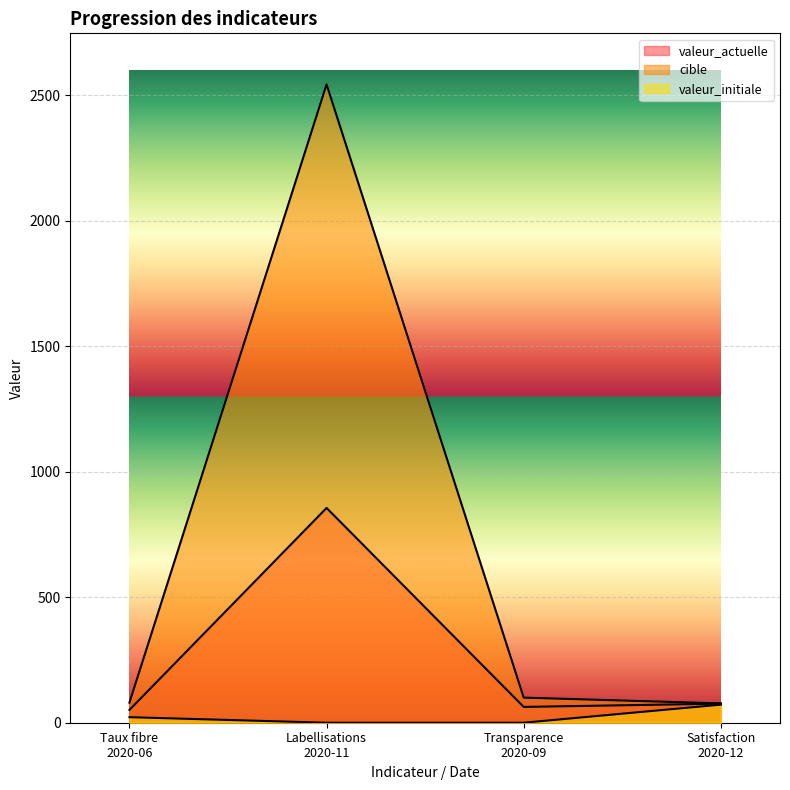

At Taux fibre
2020-06, list the series in order from smallest to largest.

valeur_initiale, valeur_actuelle, cible